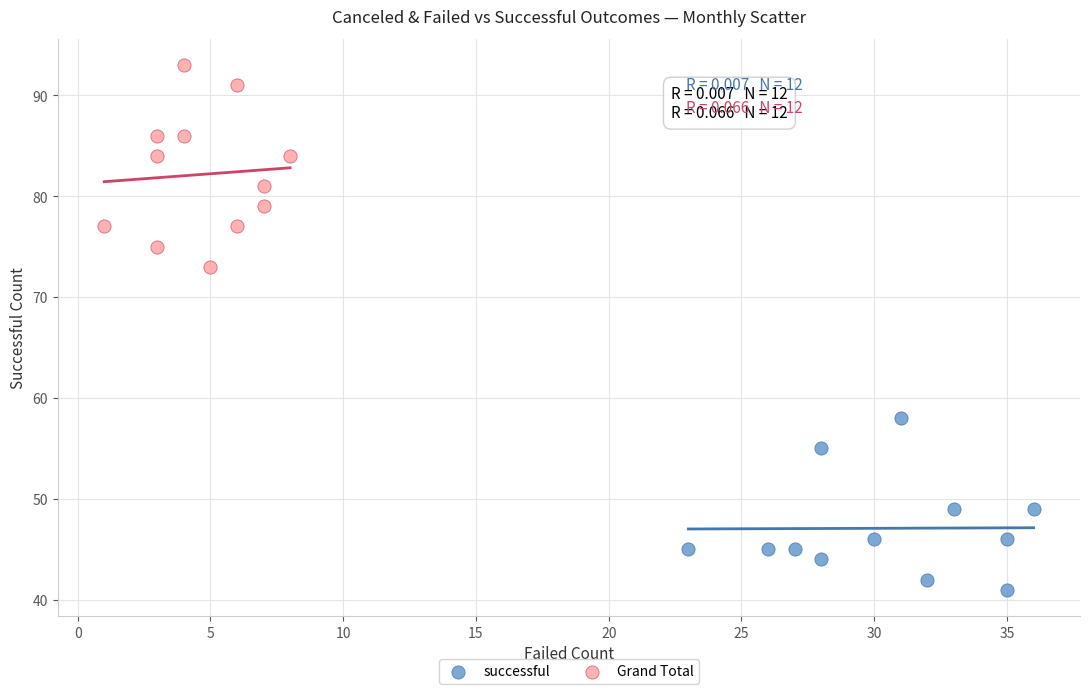

Which series has the widest spread of Y values?

Grand Total